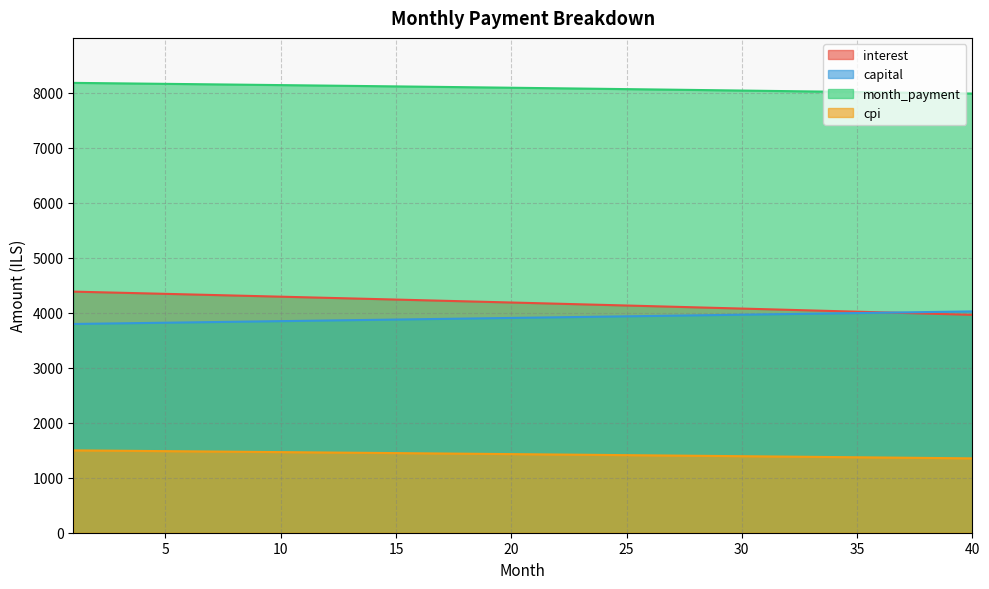

What value does the interest series have at 10?

4289.7